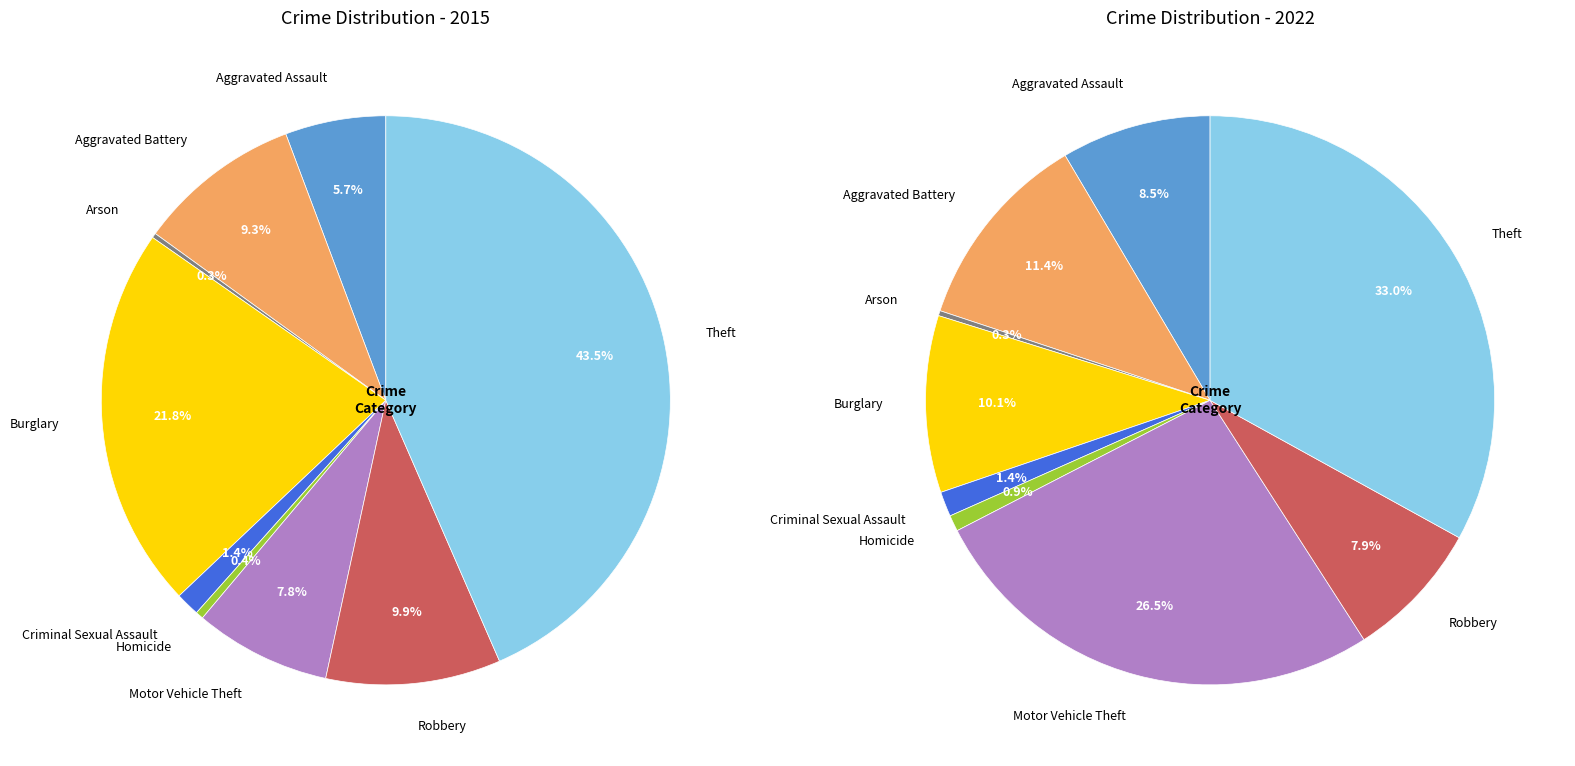

What percentage is the 8 slice, to the nearest percent?

43%